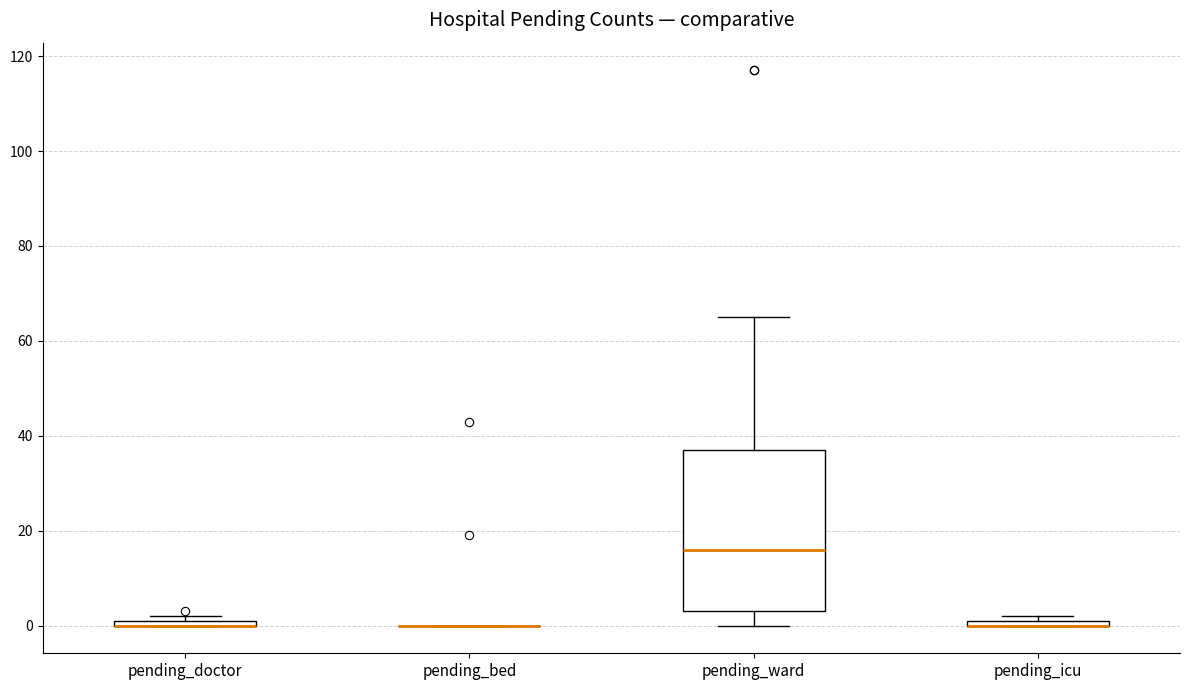

Where does the upper whisker of the box for pending_ward end on the y-axis? The values are not printed on the chart, so give them approximately, as read against the axis.

66